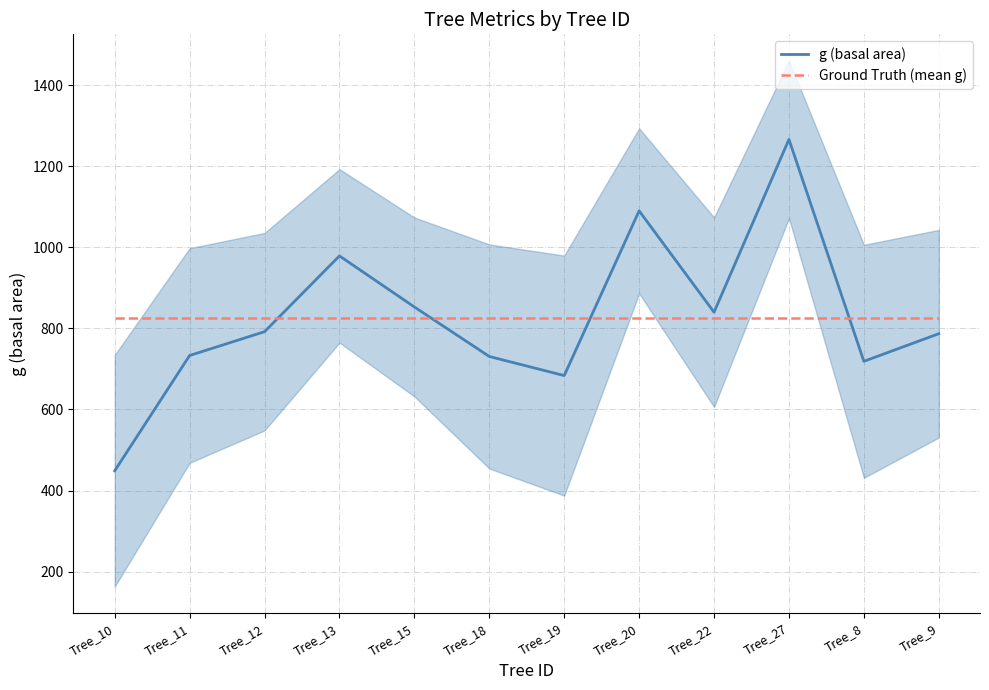

Does the chart have visible grid lines?

Yes